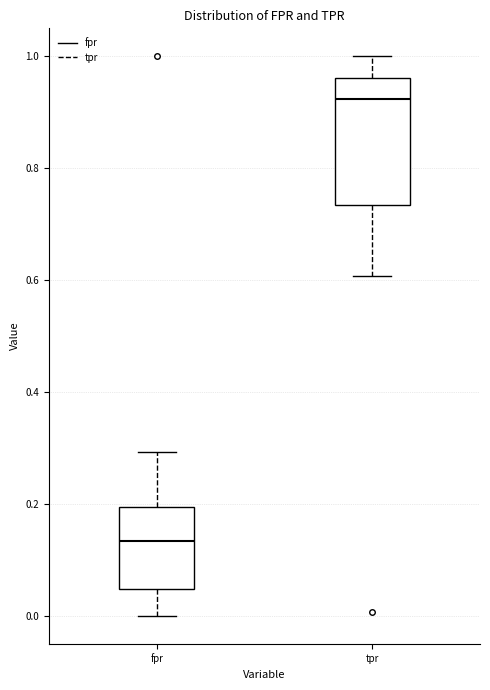

Reading left to right, read every box against the y-axis: the position of its median line, the range the box covers, and the ends of its whiskers. The values are not printed on the chart, so give them approximately, as read against the axis.

fpr: median 0.14, box 0.04 to 0.20, whiskers 0.00 to 0.30
tpr: median 0.92, box 0.74 to 0.96, whiskers 0.60 to 1.00